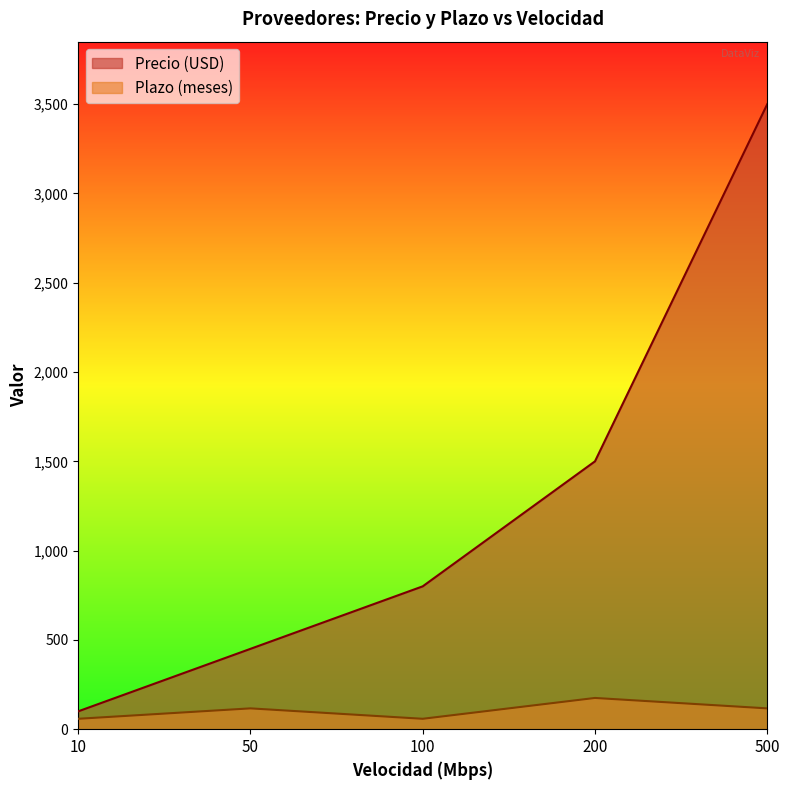

At which label is Plazo (meses) closest to 116?

50